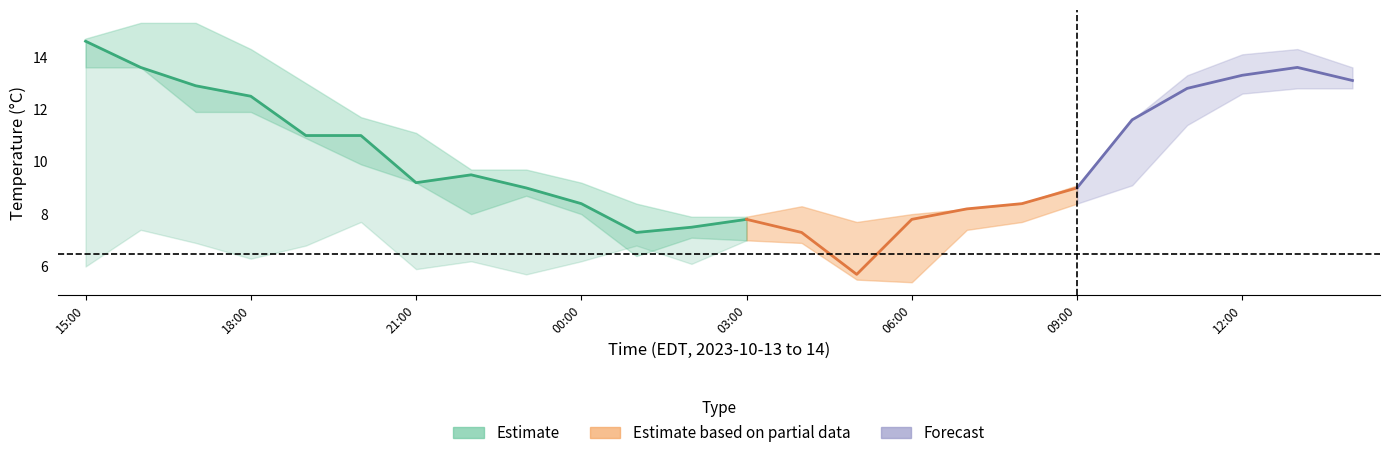

Count the number of categories in the chart.

24